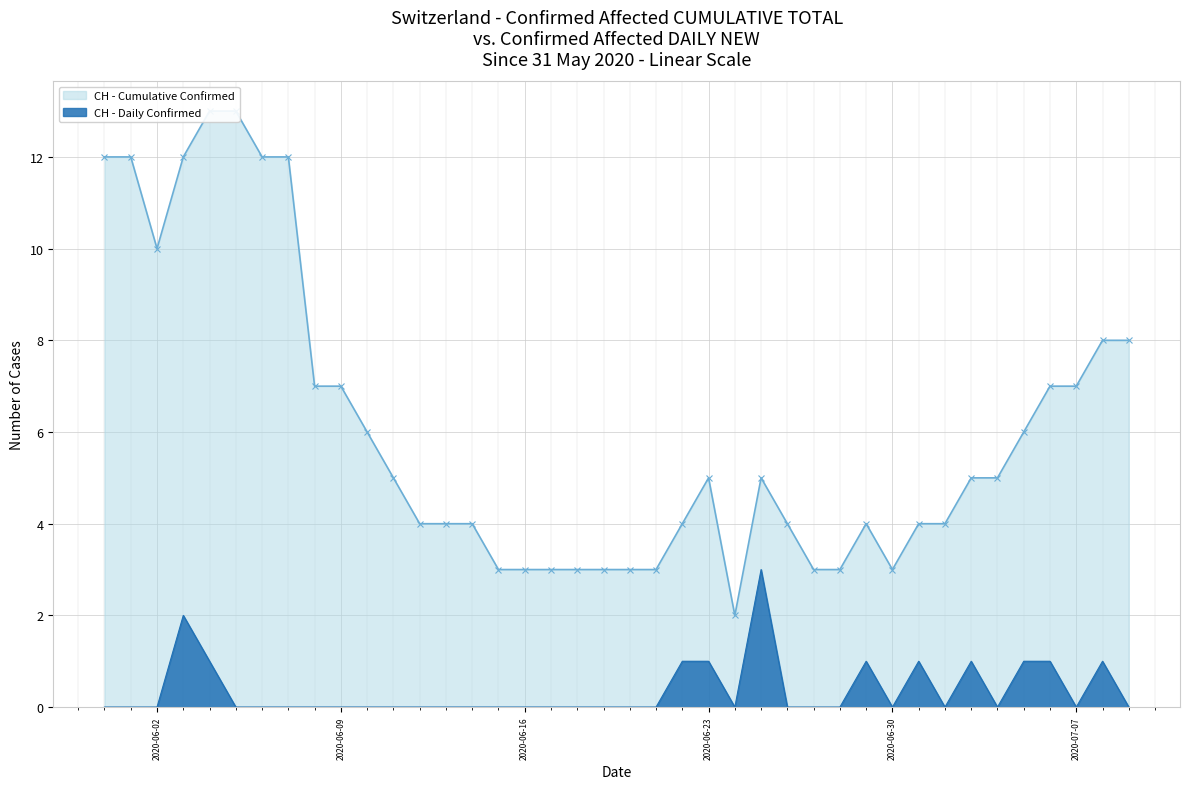

The CH - Daily Confirmed series shows -1 at 2020-06-09. True or false?

False